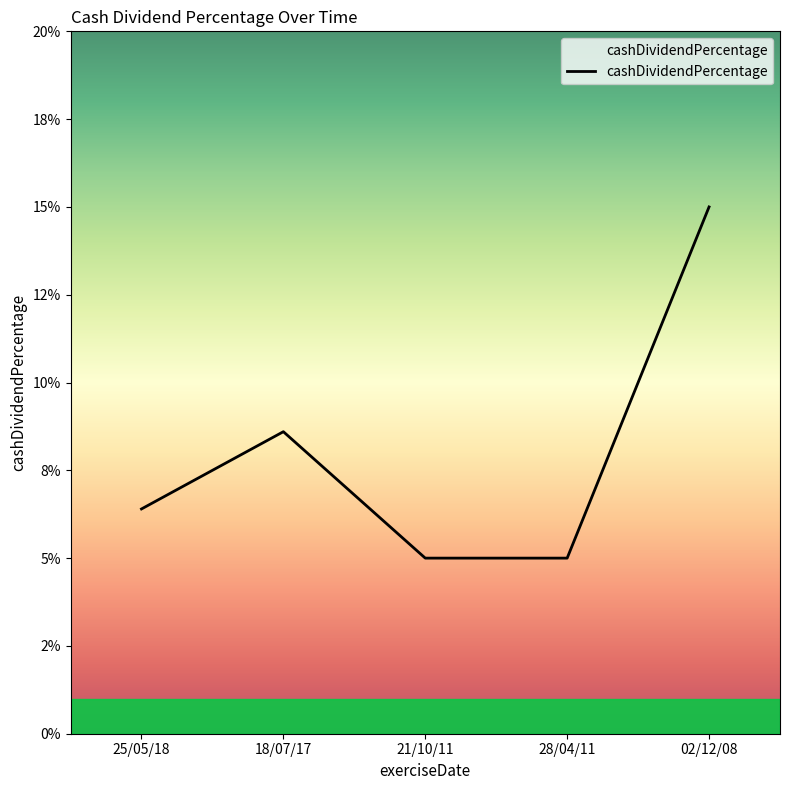

Which label corresponds to the smallest value in the chart?

21/10/11